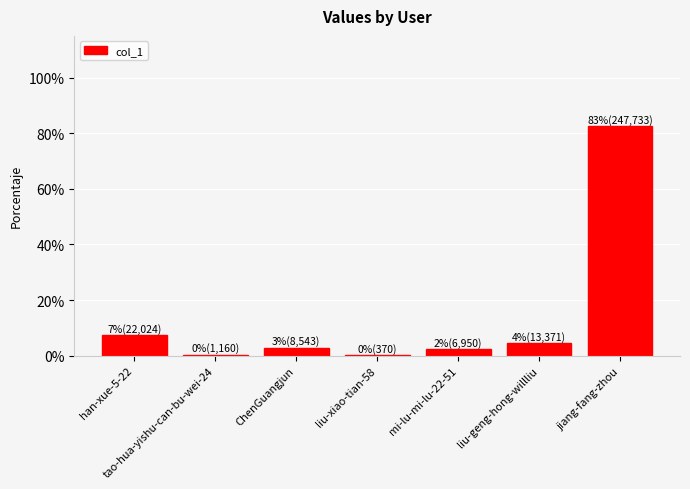

Reading left to right, what are all the values shown in this chart?

22024	1160	8543	370	6950	13371	247733